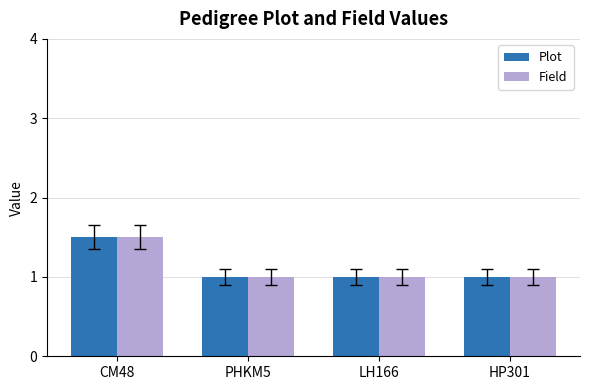

What position from the right is HP301?

1